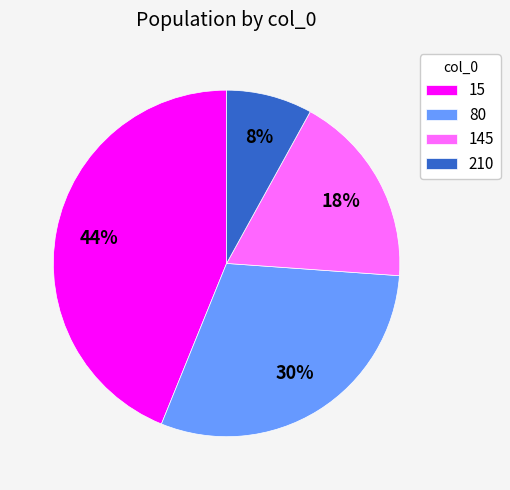

What percentage is the 145 slice, to the nearest percent?

18%